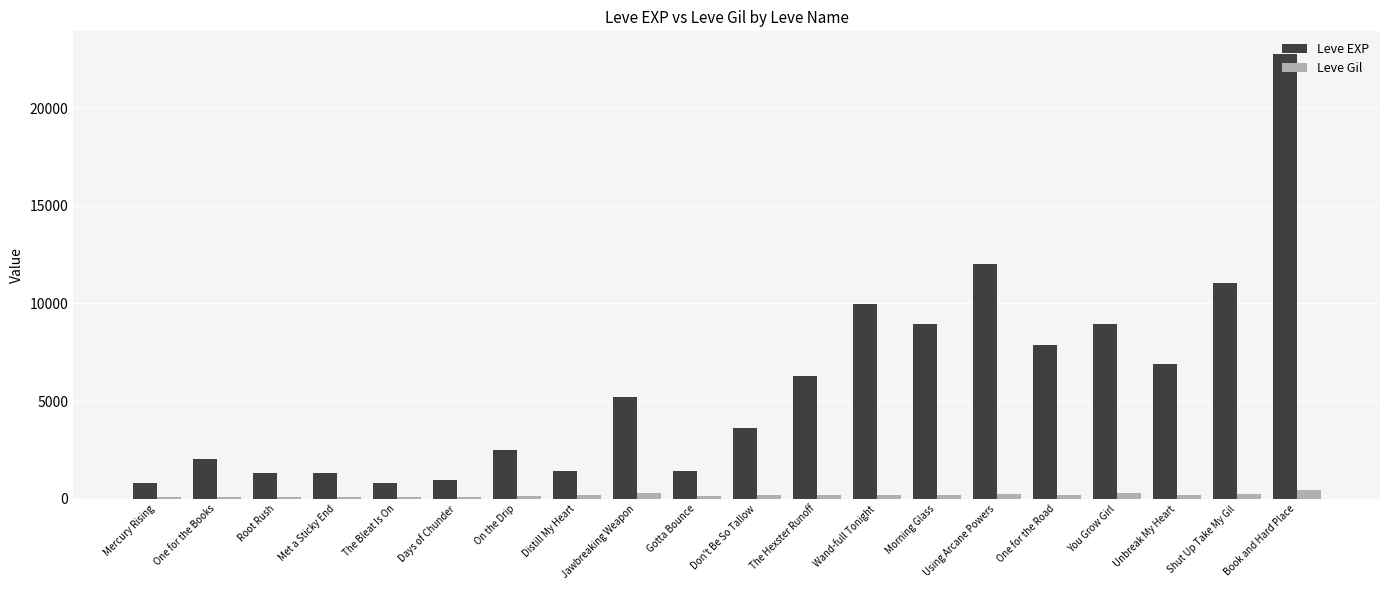

What is the lowest value of the Leve EXP series?

800